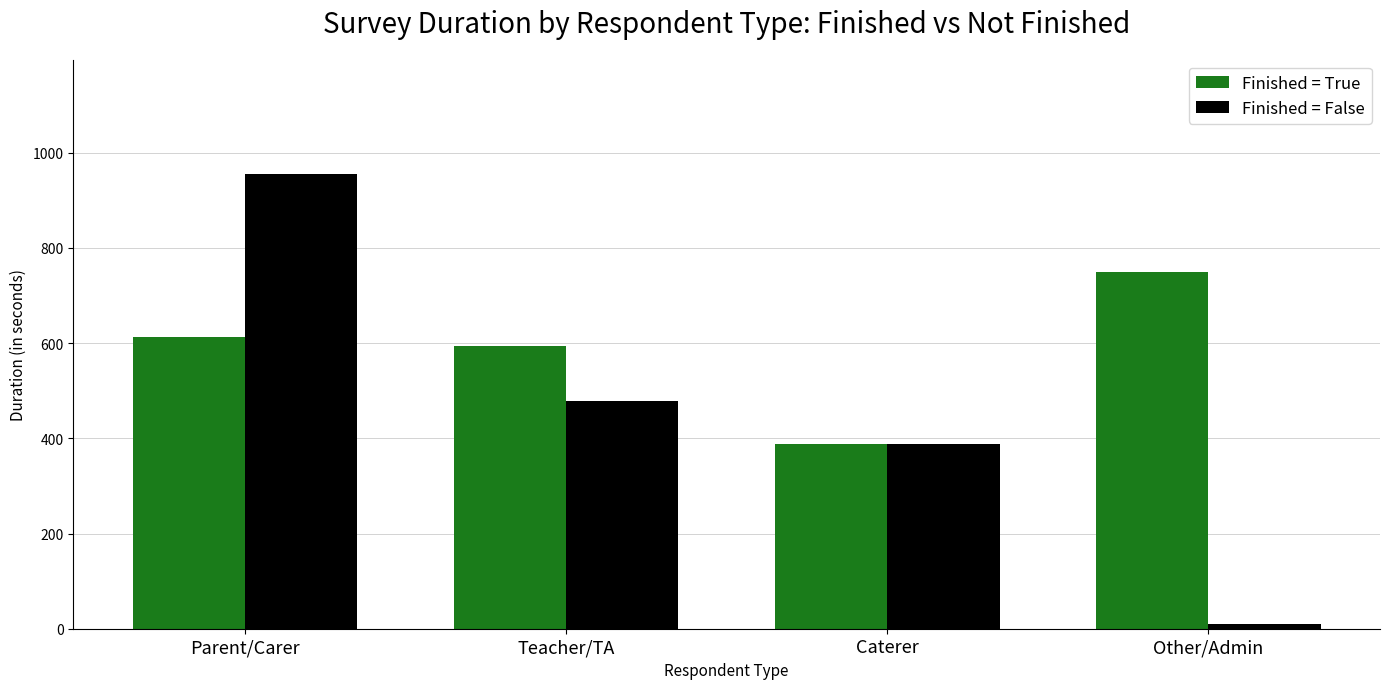

What is the minimum value shown in the chart?

9